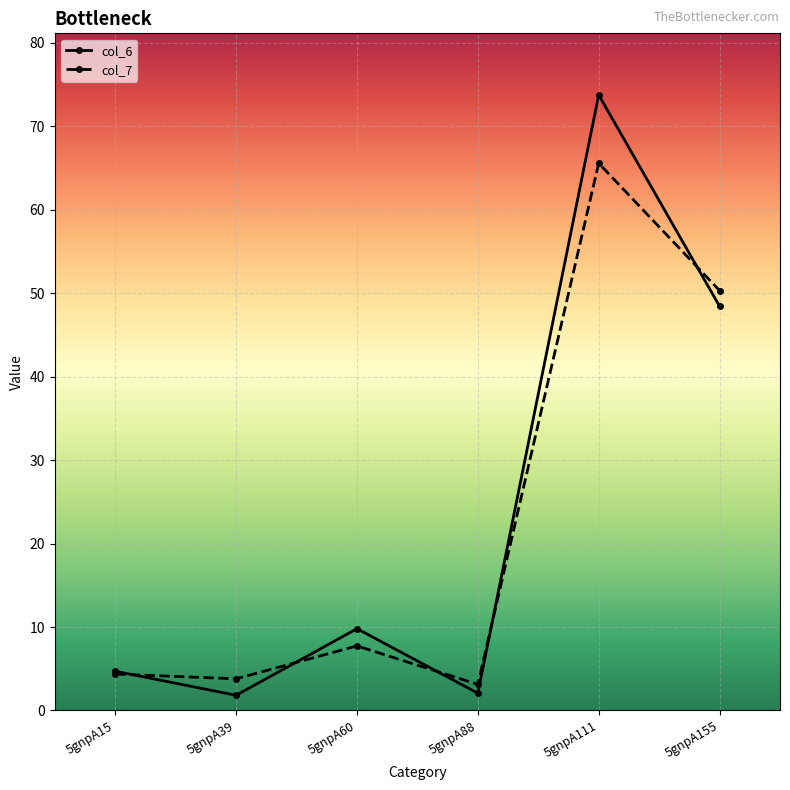

Is the value of col_7 at 5gnpA39 greater than the value of col_6 at 5gnpA60?

No